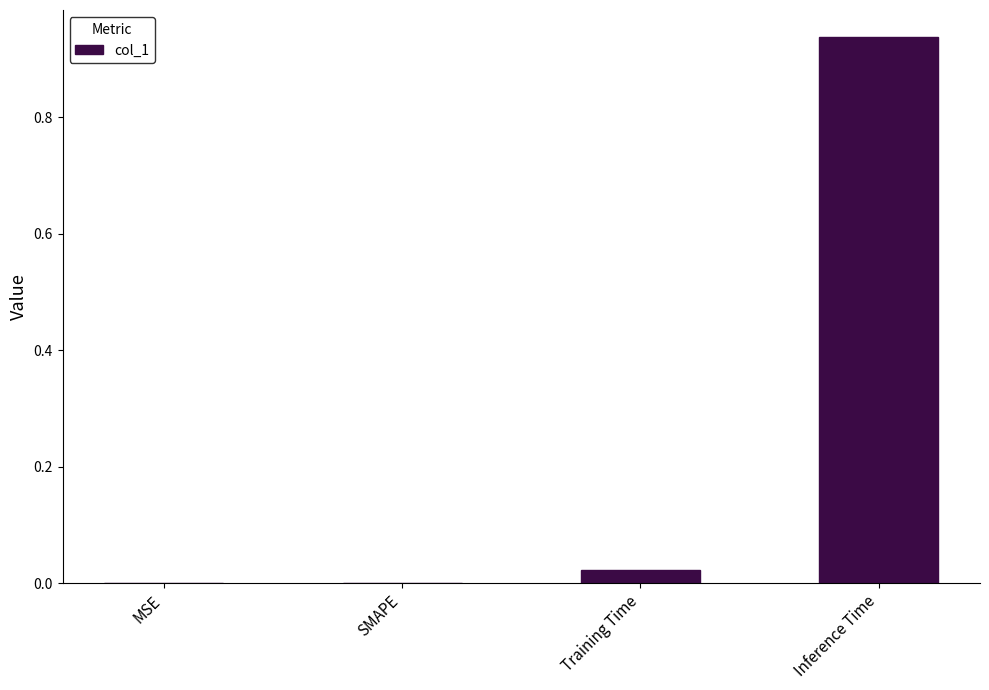

The chart shows a value of 0.5 at Inference Time. True or false?

False